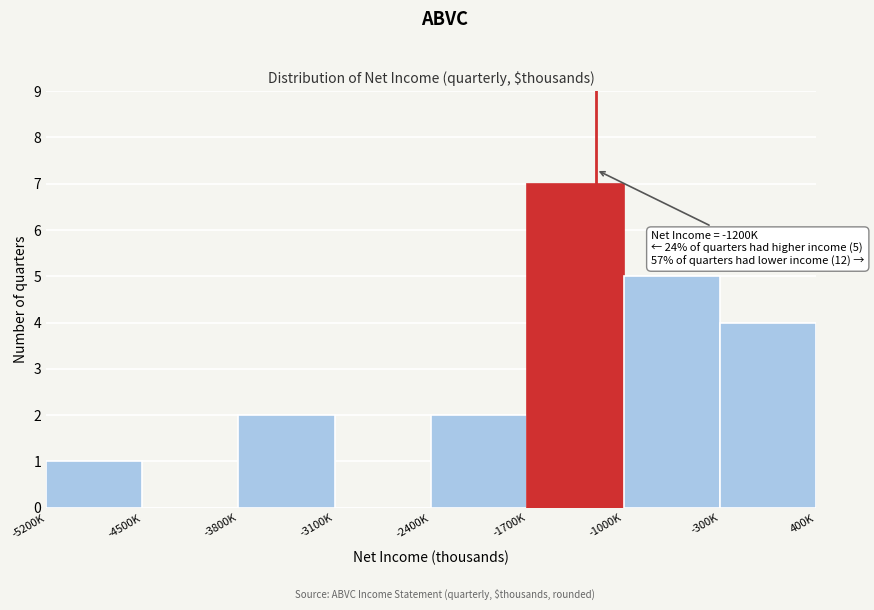

Reading left to right, transcribe all the data shown in this chart.

-5200K=1	-4500K=0	-3800K=2	-3100K=0	-2400K=2	-1700K=7	-1000K=5	-300K=4